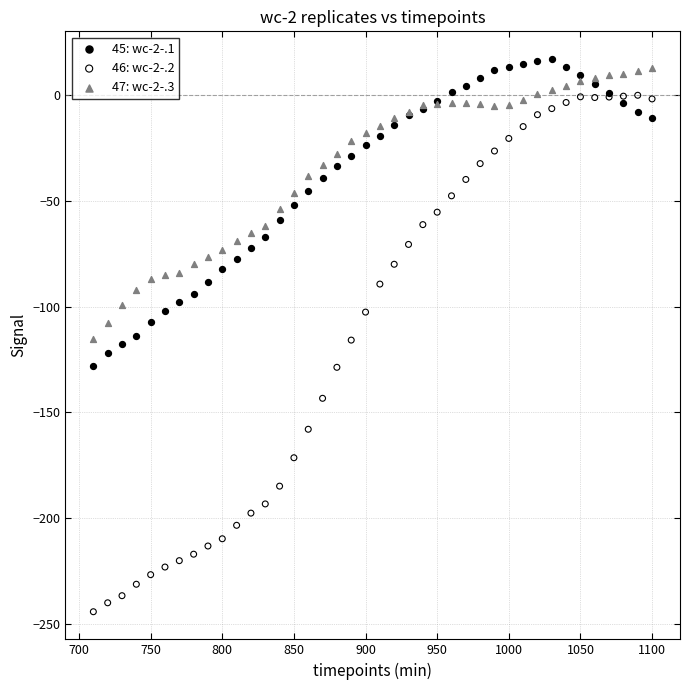

Which series reaches the maximum Y coordinate?

45: wc-2-.1